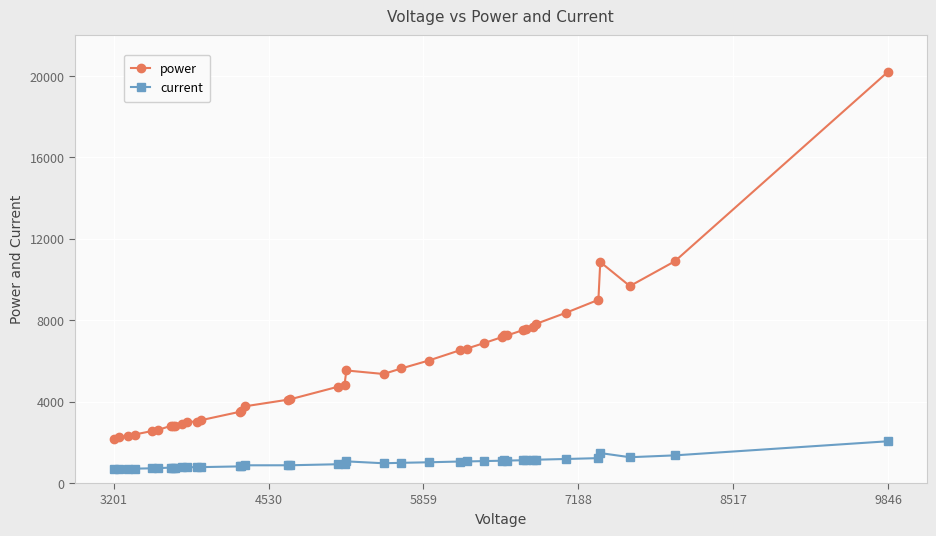

What is the average value of the current series?

983